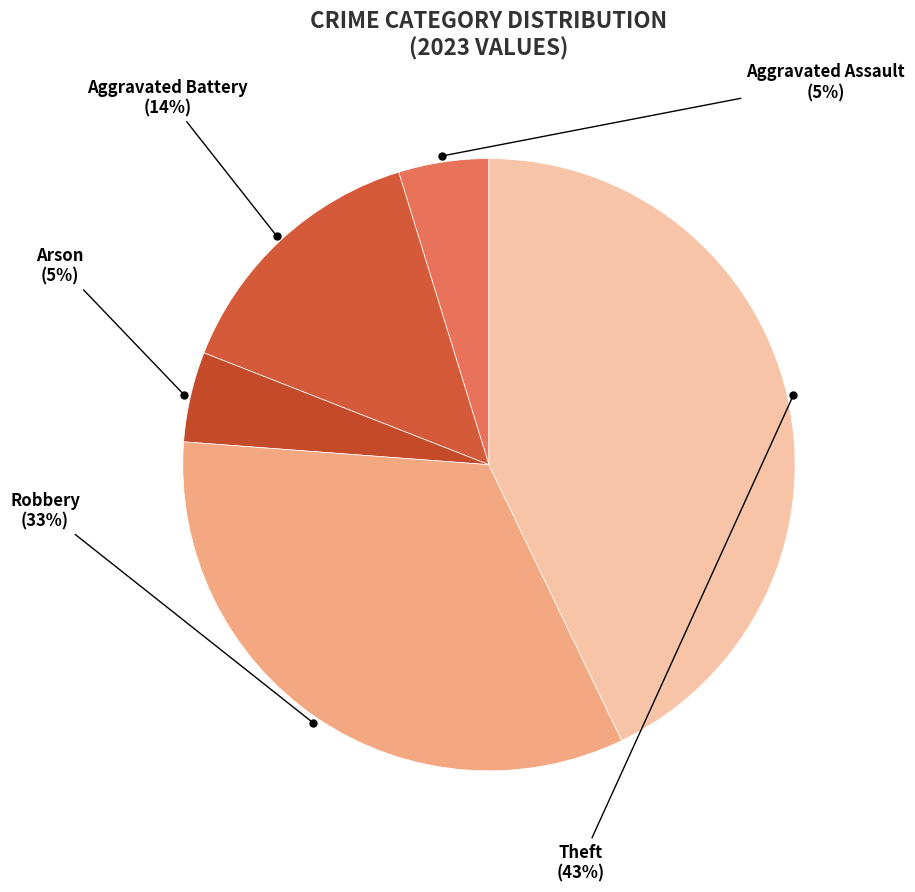

Rank the categories by value from lowest to highest.

Aggravated Assault, Arson, Aggravated Battery, Robbery, Theft